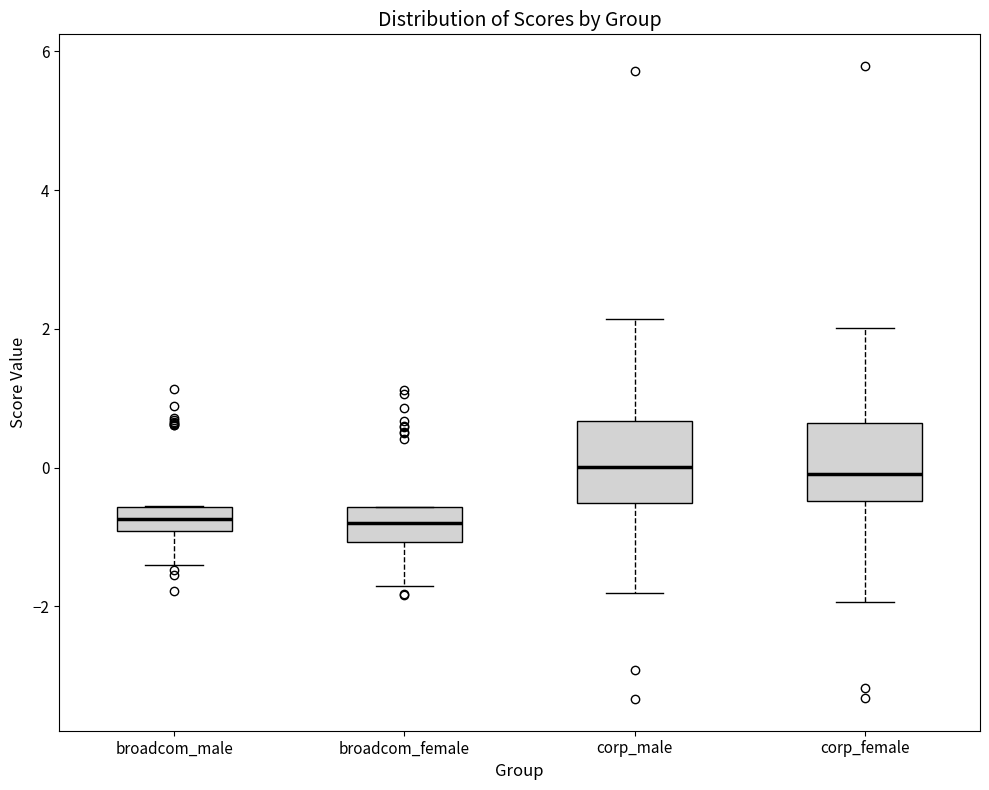

Reading left to right, read every box against the y-axis: the position of its median line, the range the box covers, and the ends of its whiskers. The values are not printed on the chart, so give them approximately, as read against the axis.

broadcom_male: median -0.8, box -1.0 to -0.6, whiskers -1.4 to -0.6
broadcom_female: median -0.8, box -1.0 to -0.6, whiskers -1.8 to -0.6
corp_male: median 0.0, box -0.6 to 0.6, whiskers -1.8 to 2.2
corp_female: median 0.0, box -0.4 to 0.6, whiskers -2.0 to 2.0